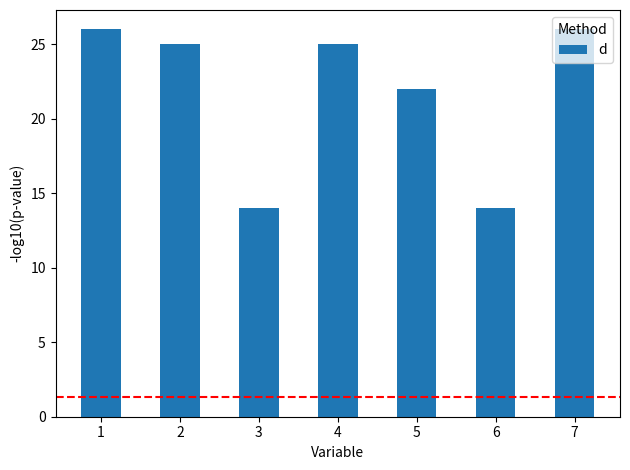

Is it true that the value at 3 is 18?

False